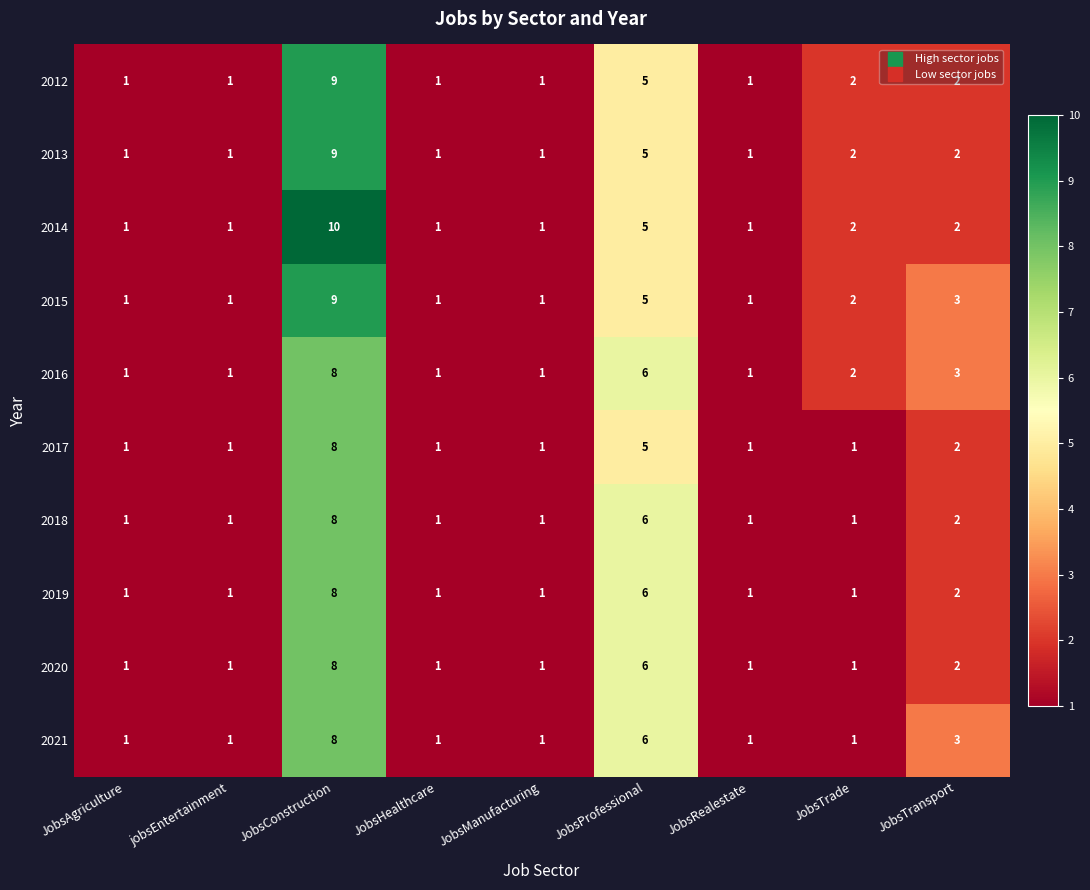

Which series has the widest spread of values?

2014